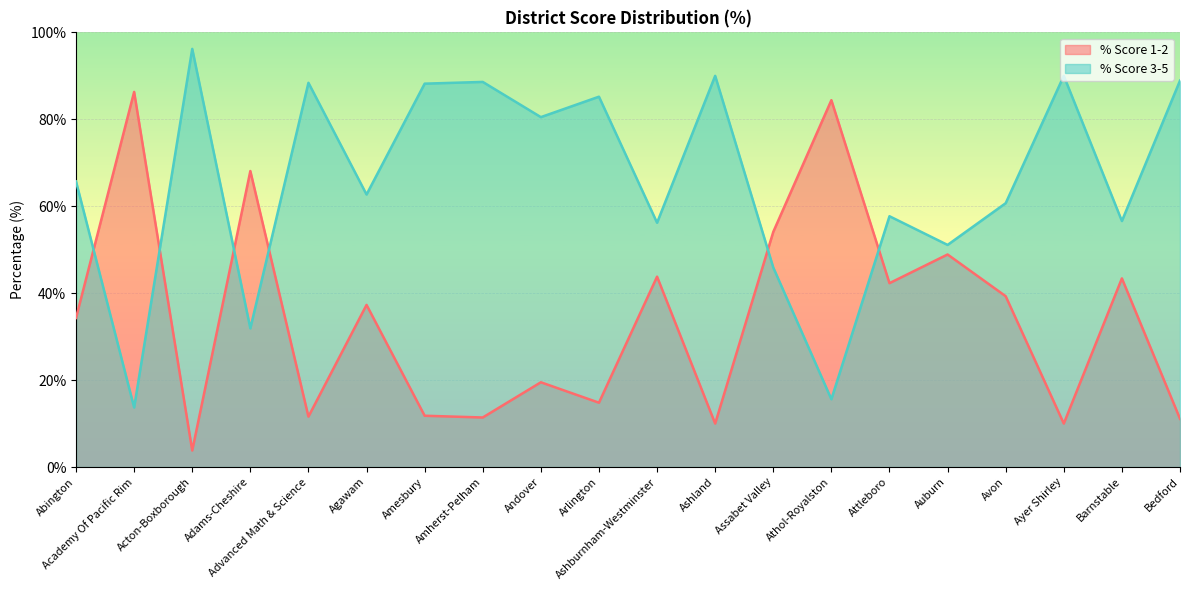

True or false: % Score 1-2 has a value of 10.0 at Ayer Shirley.

True